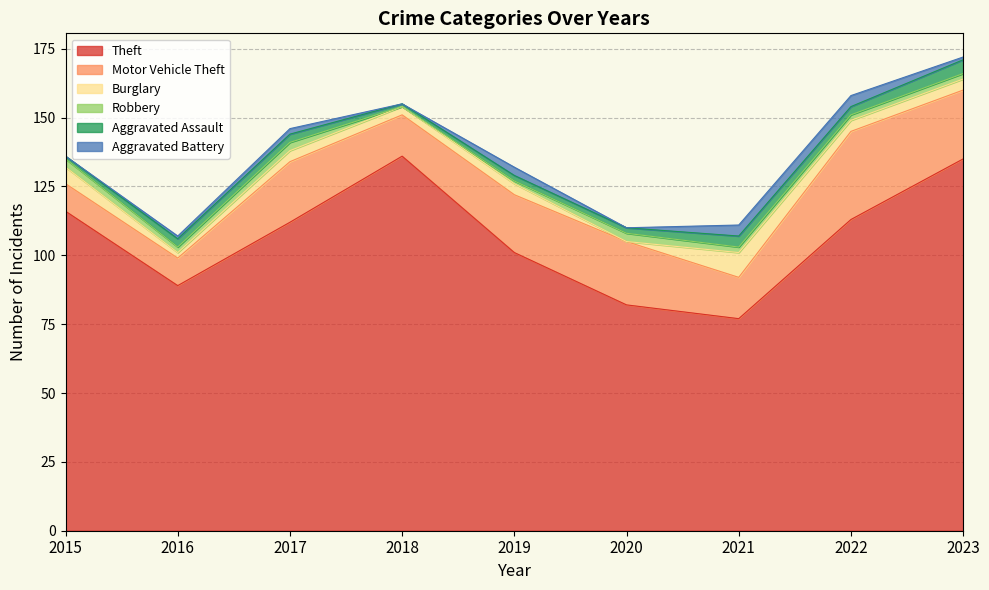

What is the spread (max minus min) of values at 2018?

136